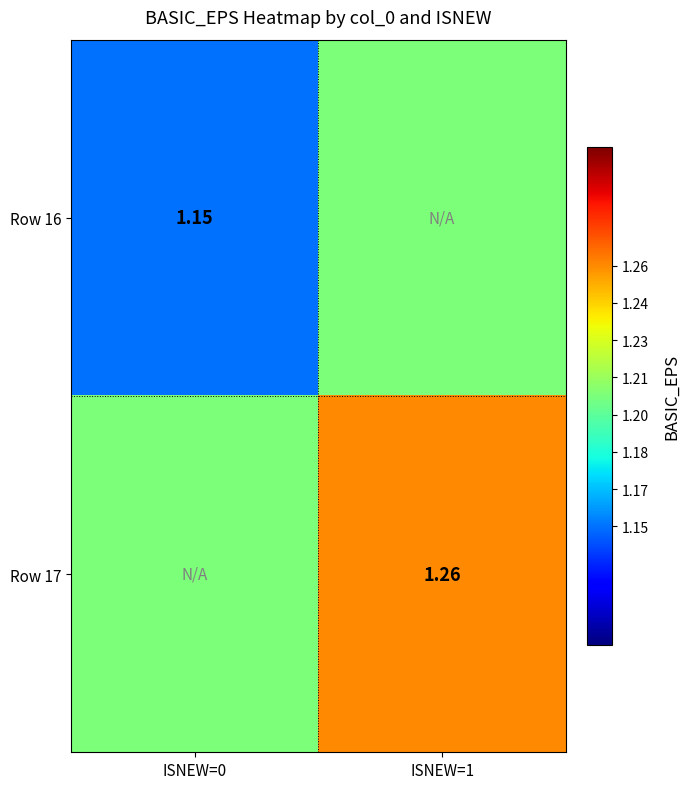

Where is Row 16 nearest to the value 1?

ISNEW=0